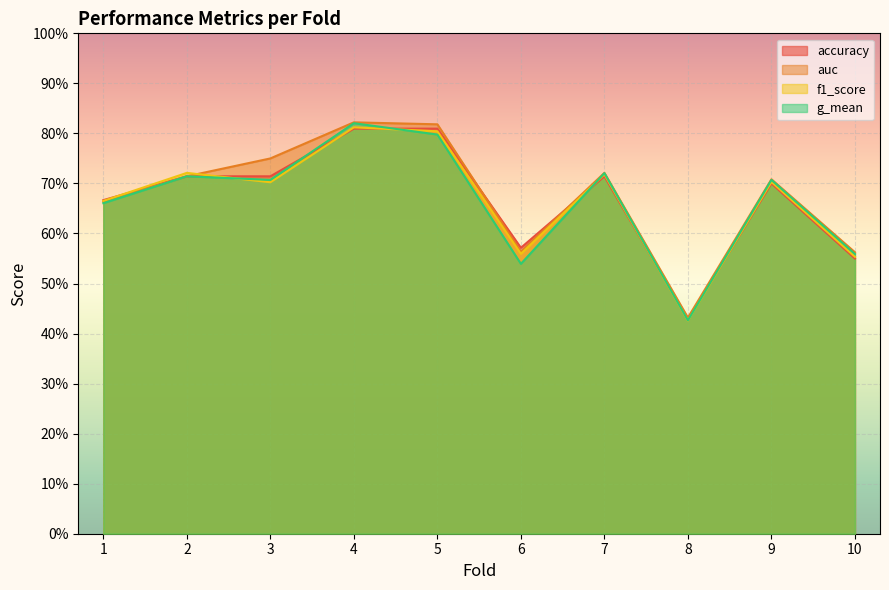

Rank the series by their maximum value, from lowest to highest.

accuracy, f1_score, g_mean, auc